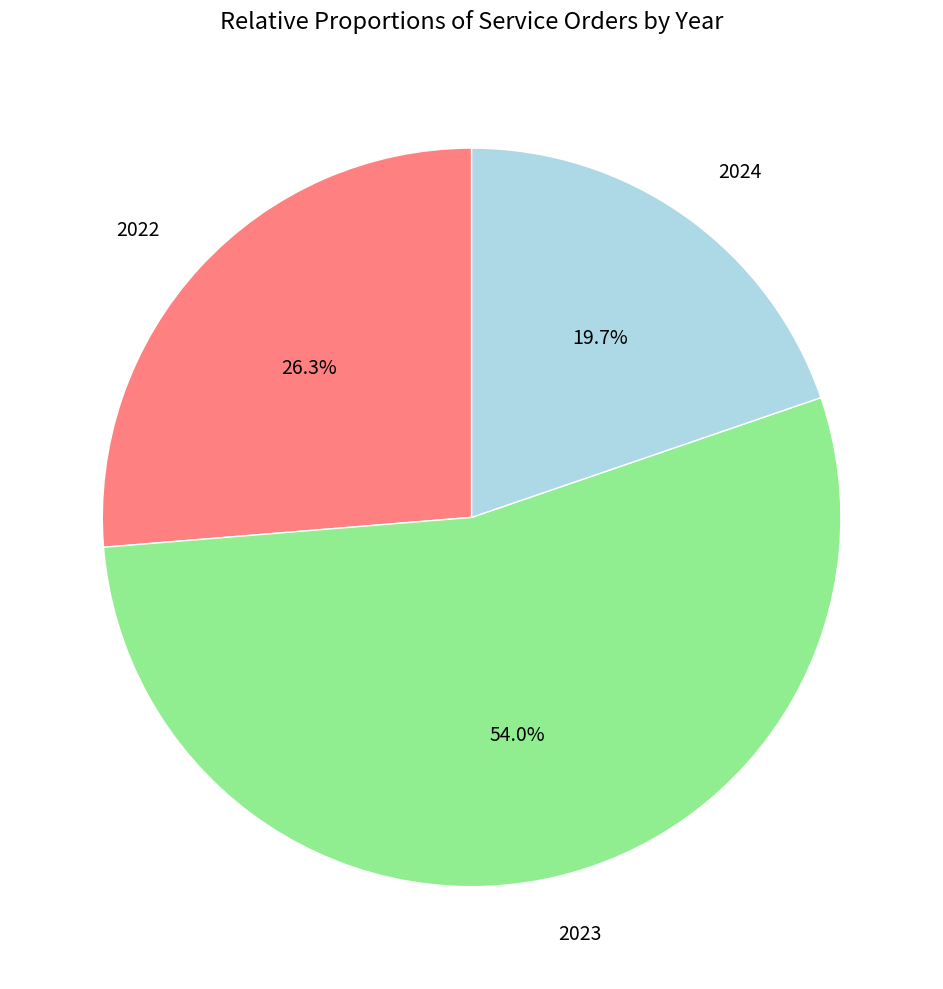

Is there any slice that represents more than half of the pie?

Yes